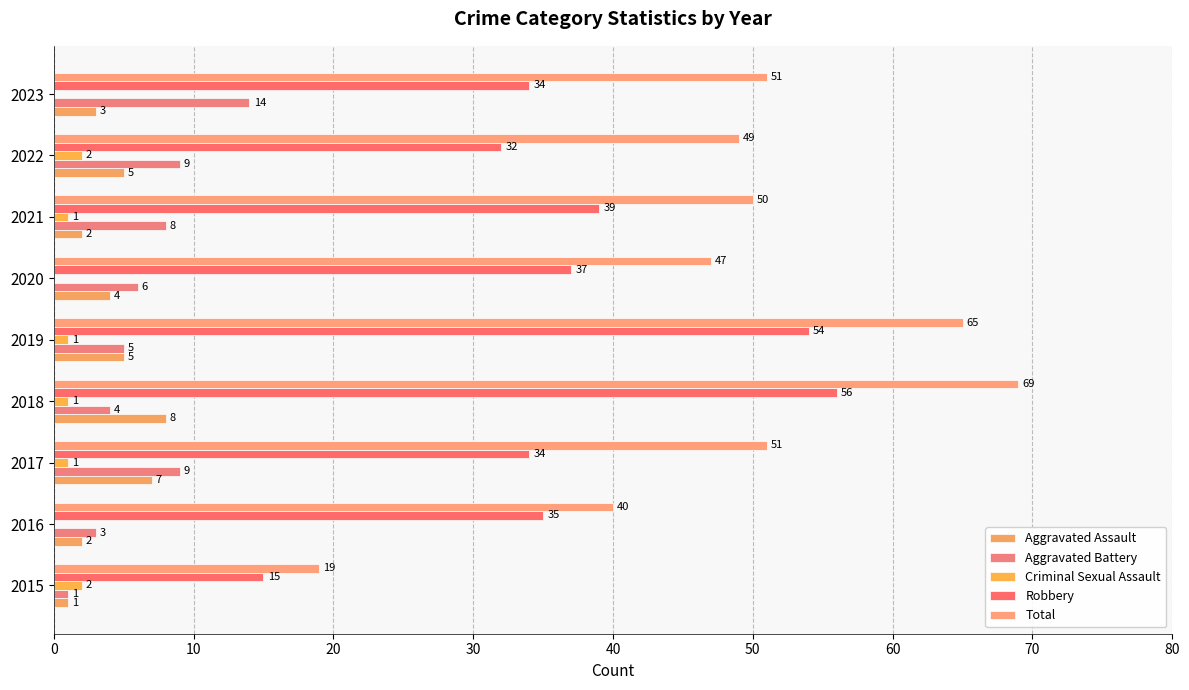

How many data points does each series have?

9